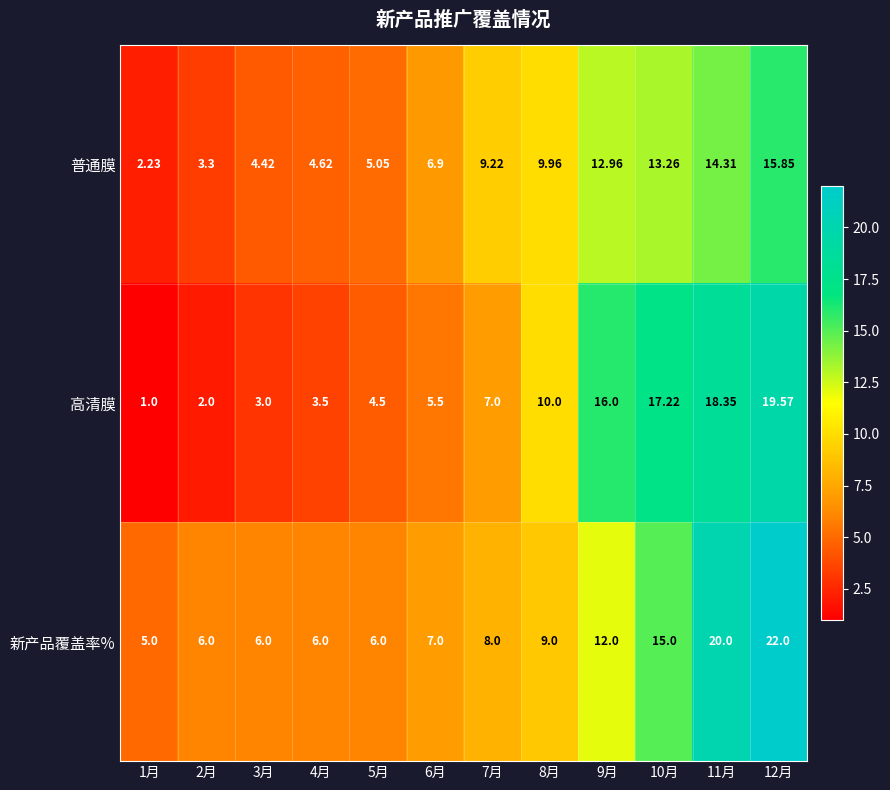

Rank the series at 3月 from lowest to highest value.

高清膜, 普通膜, 新产品覆盖率%